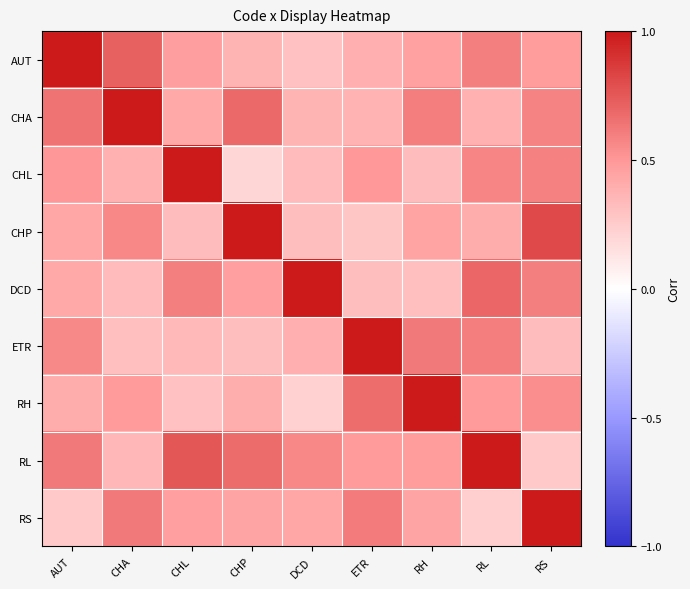

What is the total value across all series at RH?

4.7